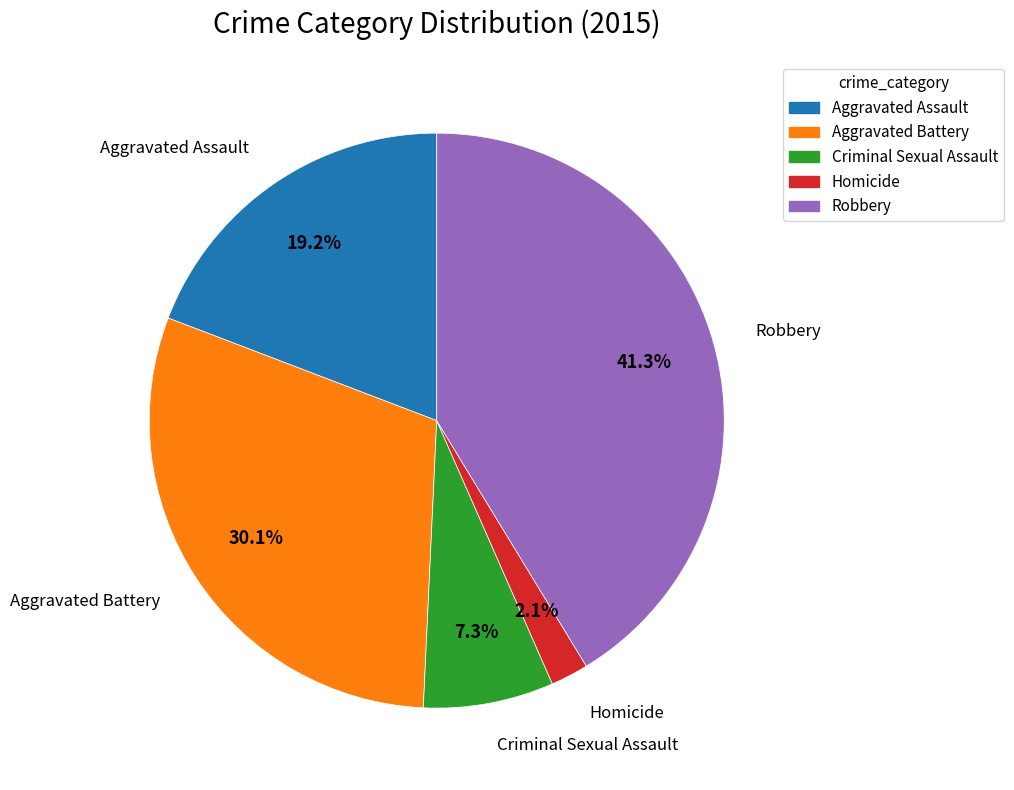

Between Robbery and Aggravated Assault, which is larger?

Robbery